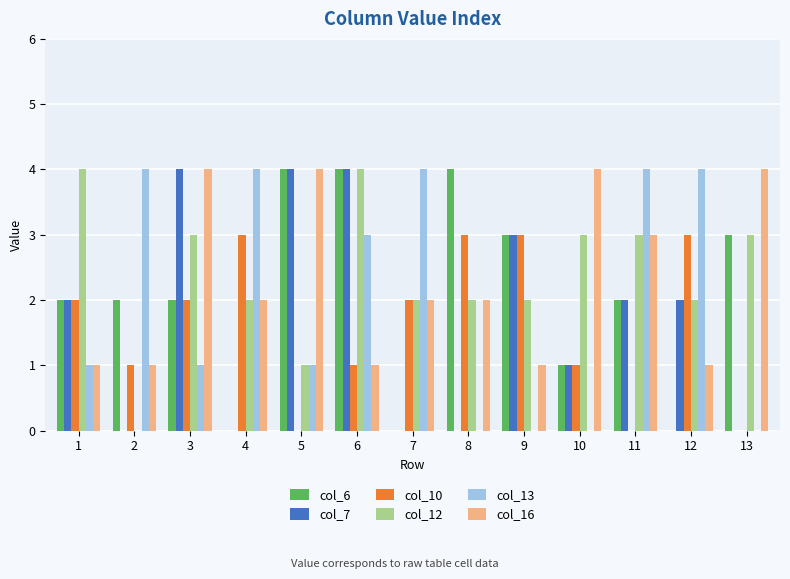

How many series are shown in this chart?

6